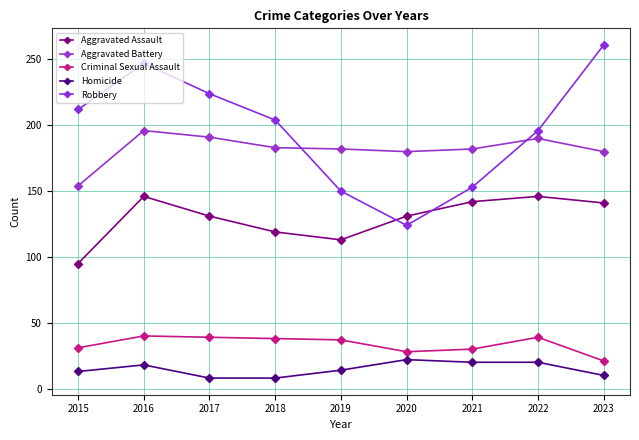

How many distinct data groups are displayed?

5